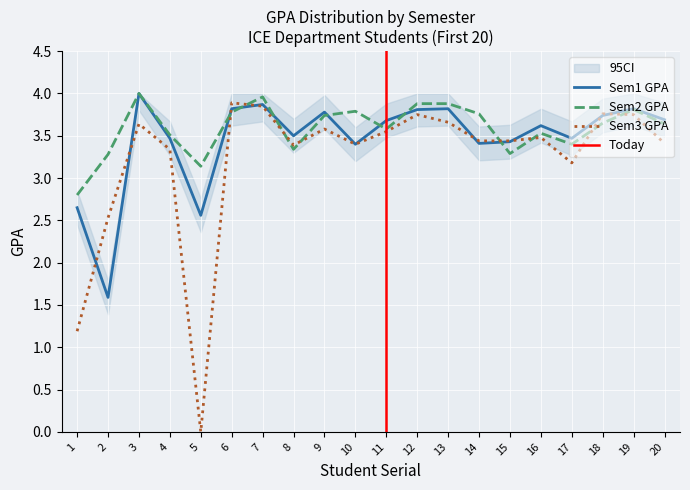

Between 9 and 10, which series saw the biggest shift?

Sem1 GPA